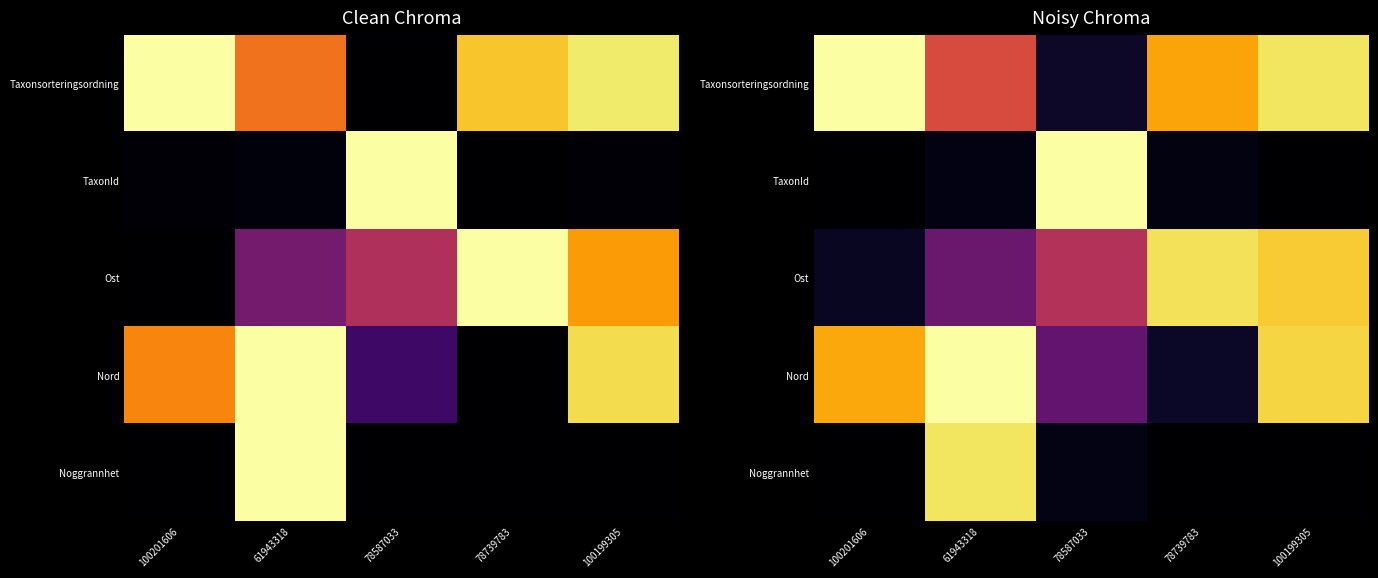

Count the number of categories in the chart.

5